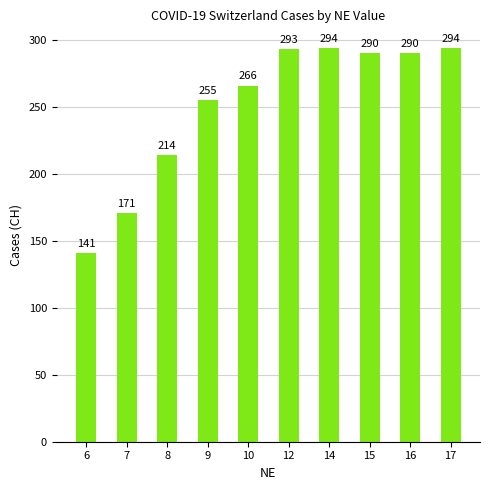

How many bars are there in total?

10